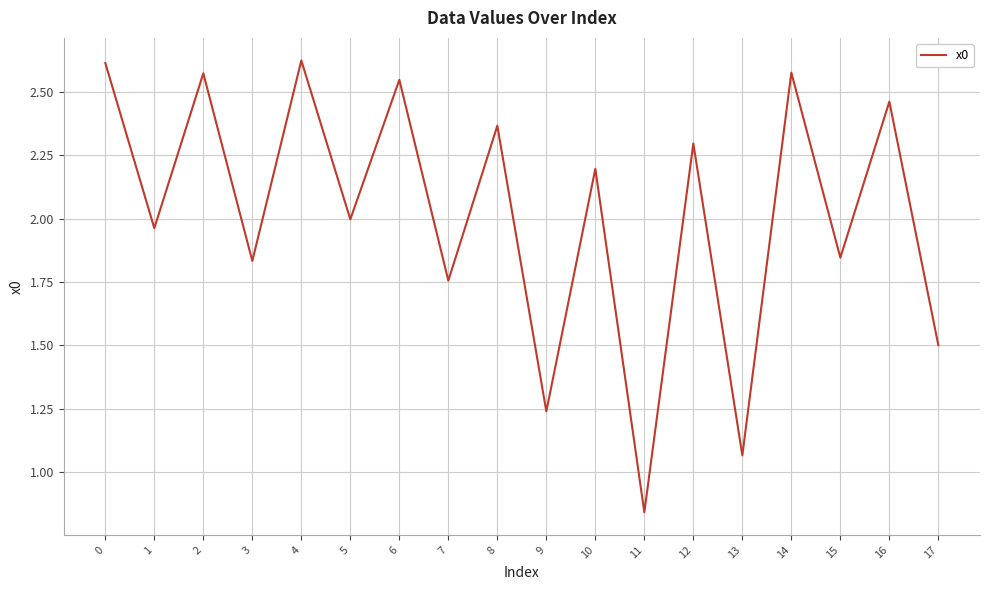

What is the change in value from 0 to 12?

-0.3